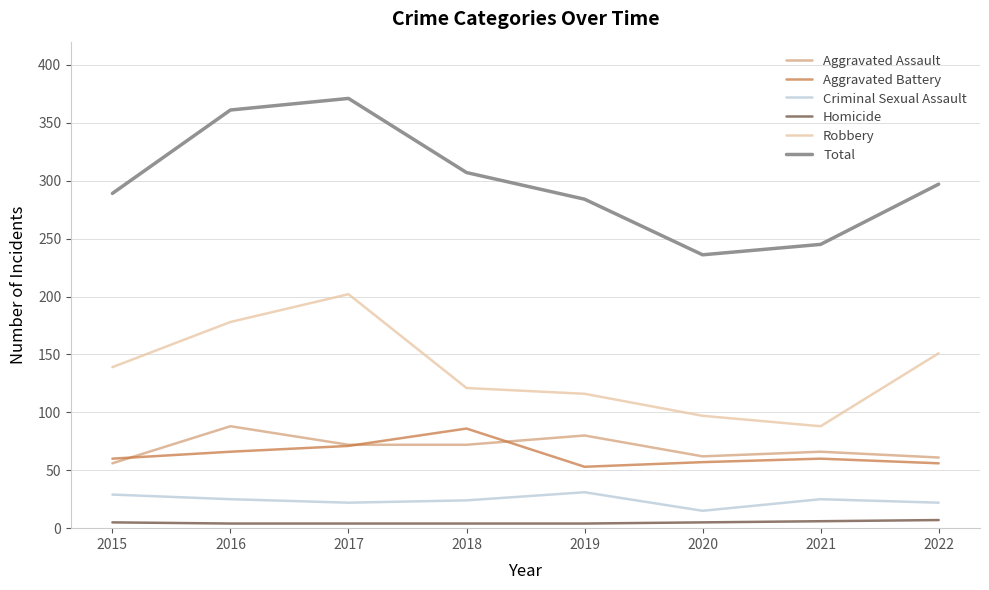

Which series has the largest range (max minus min)?

Total